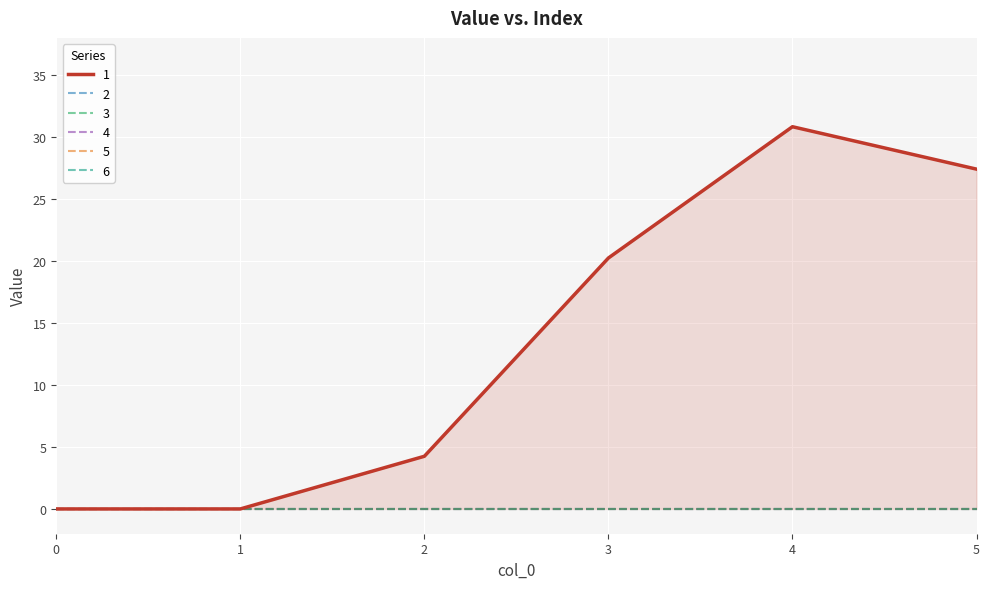

How many lines are shown in the chart?

6